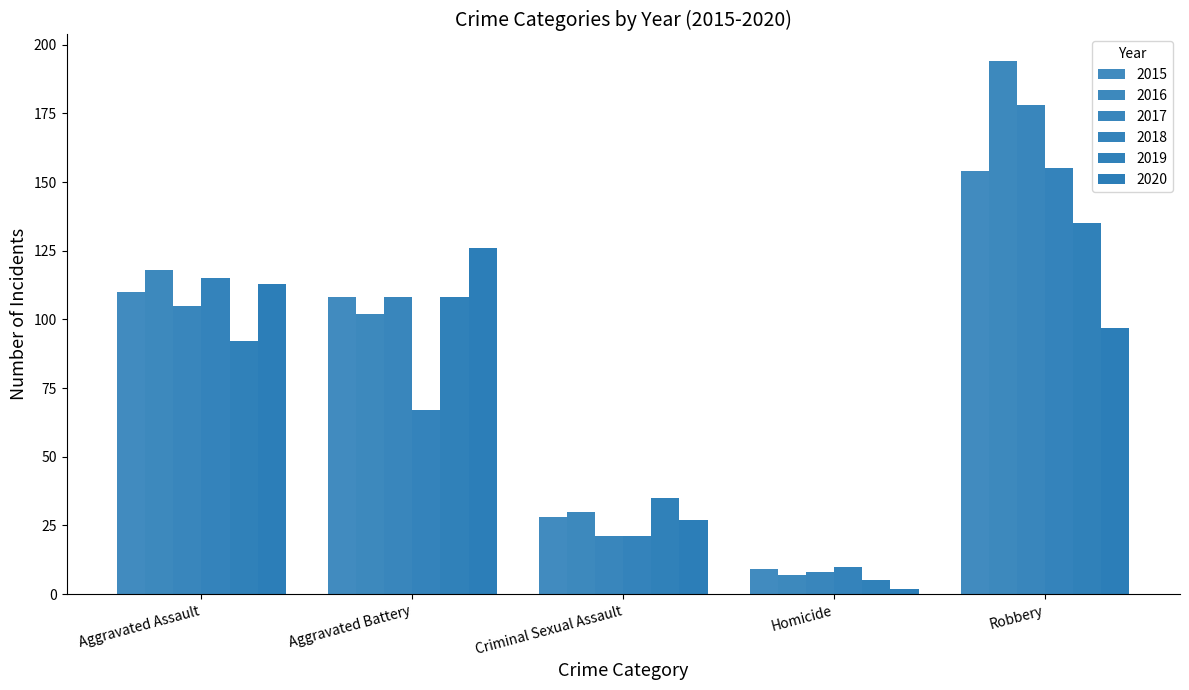

How many values in the 2018 series are below 67?

2